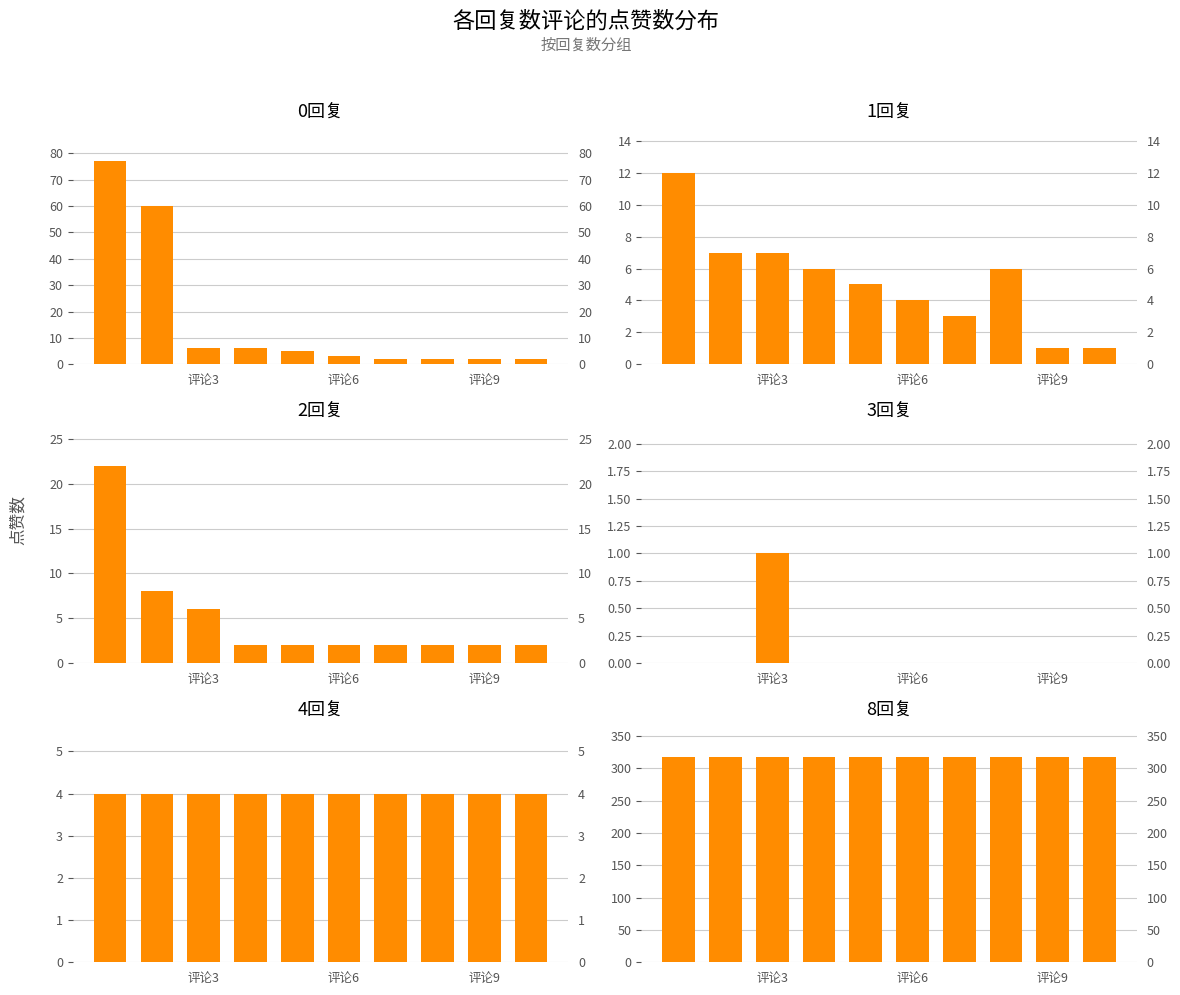

What are all the series names shown in the legend?

0回复, 1回复, 2回复, 3回复, 4回复, 8回复